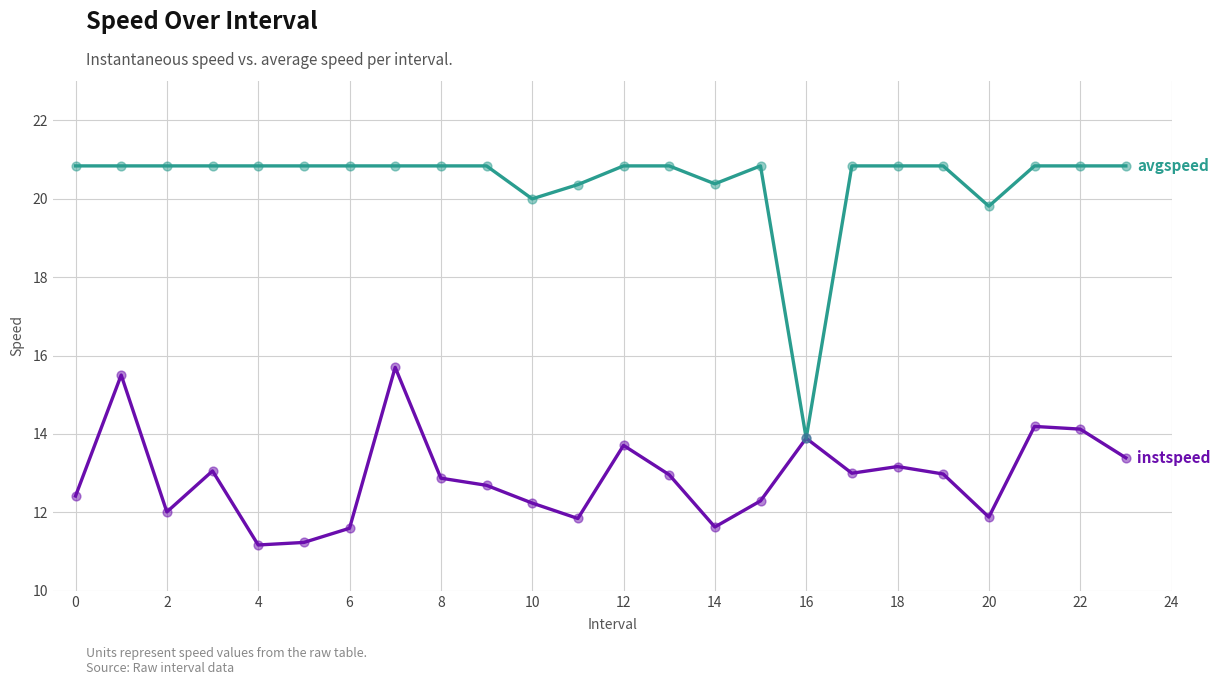

What is the maximum value shown in the chart?

20.8